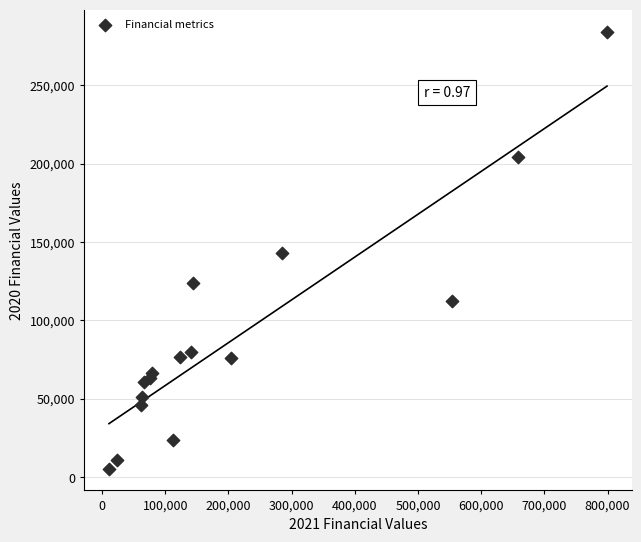

What is the range of Y values (max minus min)?

278500